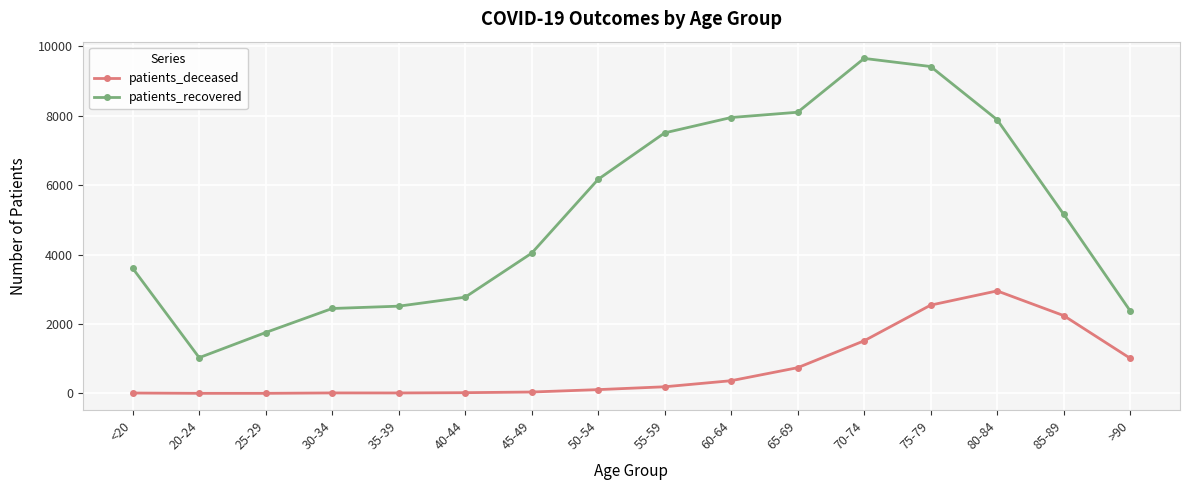

Where is the first local minimum for patients_recovered?

20-24